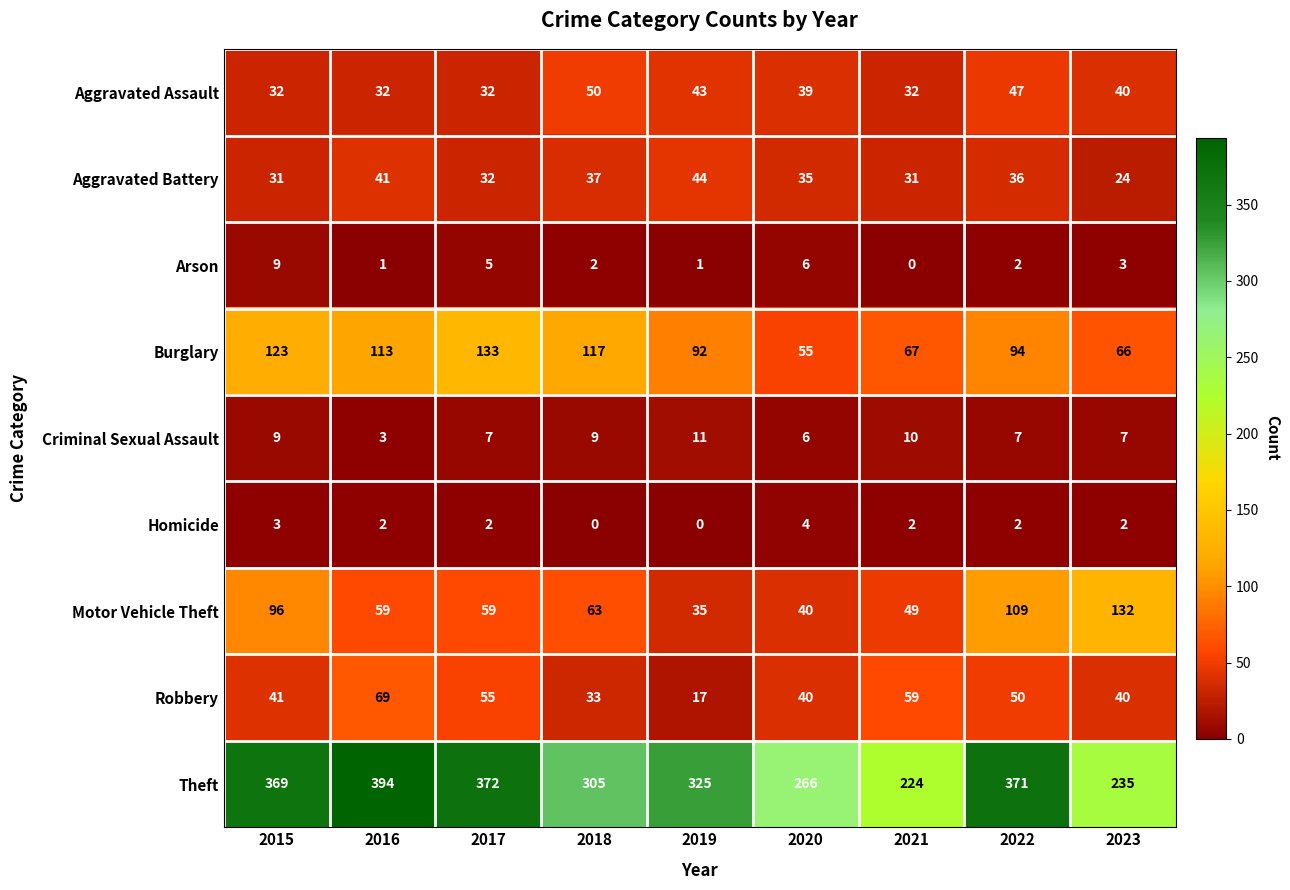

List the series in order of their peak value, highest first.

Theft, Burglary, Motor Vehicle Theft, Robbery, Aggravated Assault, Aggravated Battery, Criminal Sexual Assault, Arson, Homicide